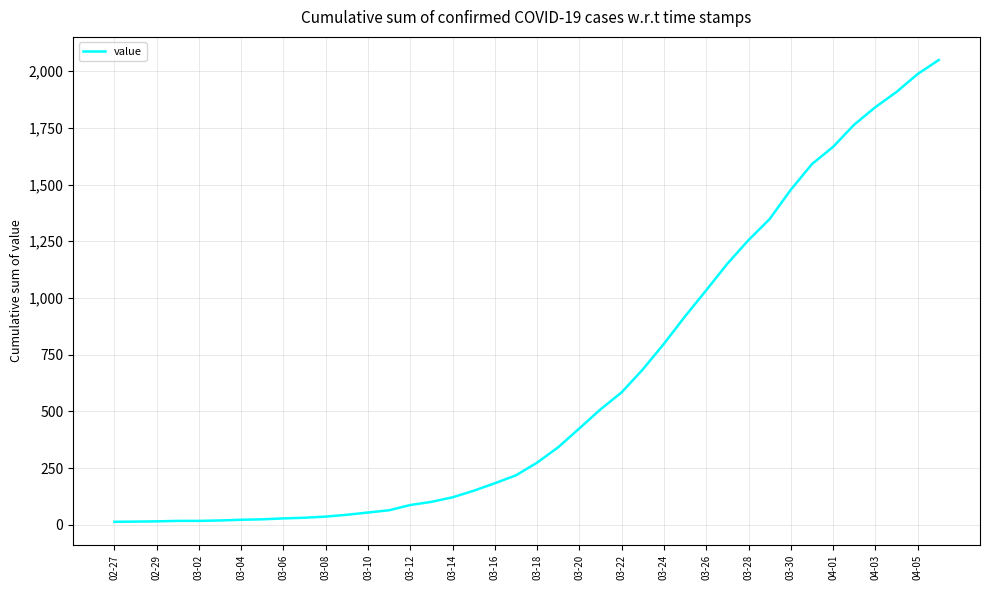

What is the greatest value displayed?

2049